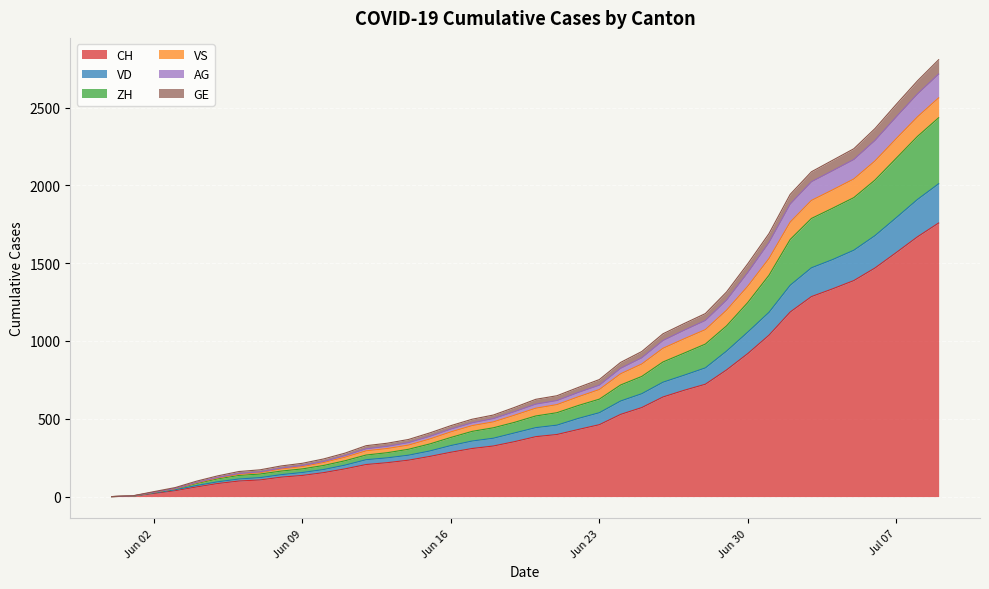

What are all the series names shown in the legend?

CH, VD, ZH, VS, AG, GE